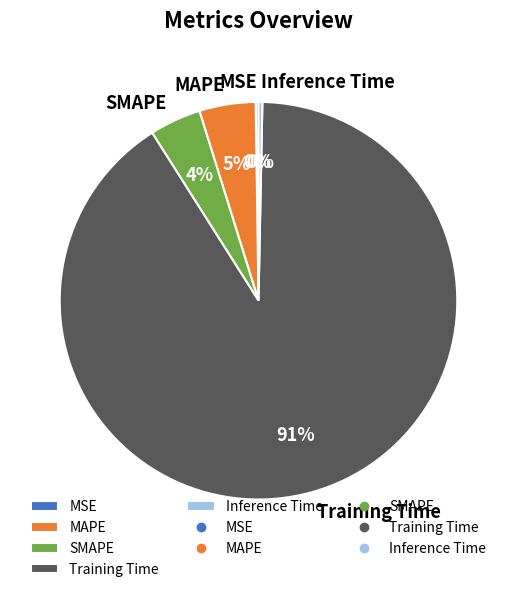

Does any single category account for the majority?

Yes